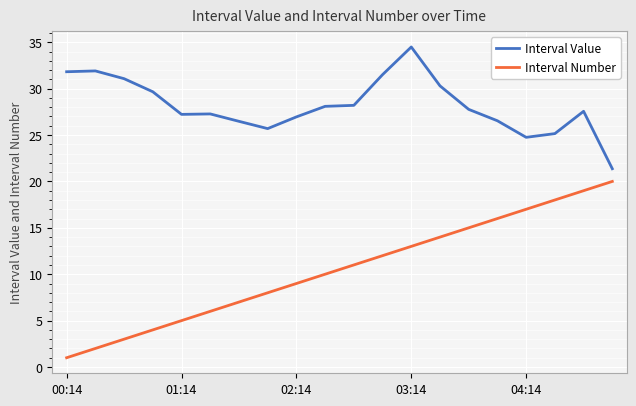

What is the difference between the maximum and minimum values in the Interval Value series?

13.1